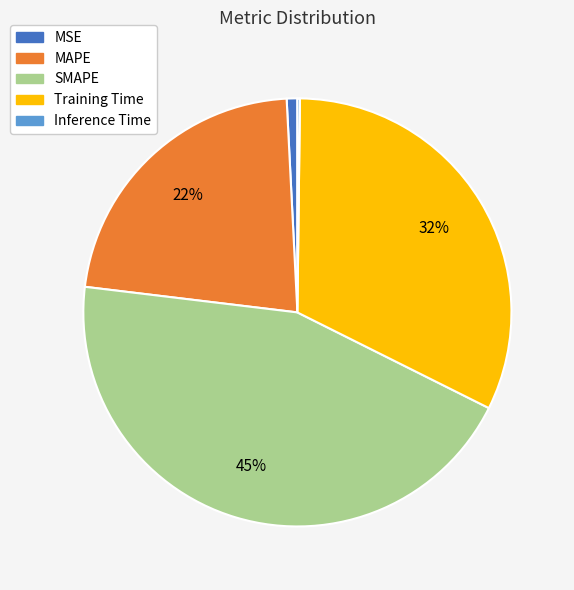

Do MSE and Training Time together represent more than half of the pie?

No